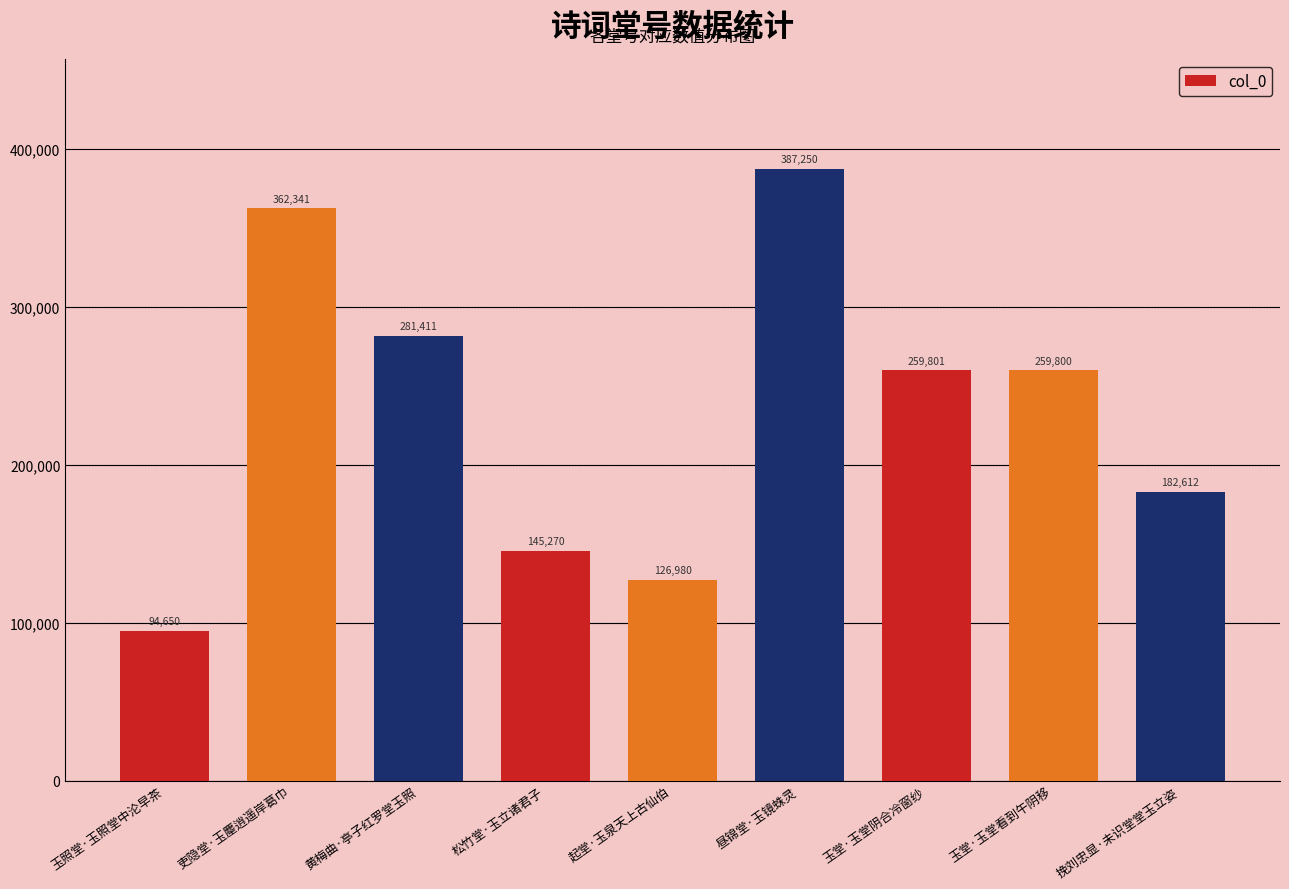

What is the label of the 2nd bar from the right?

玉堂·玉堂看到午阴移